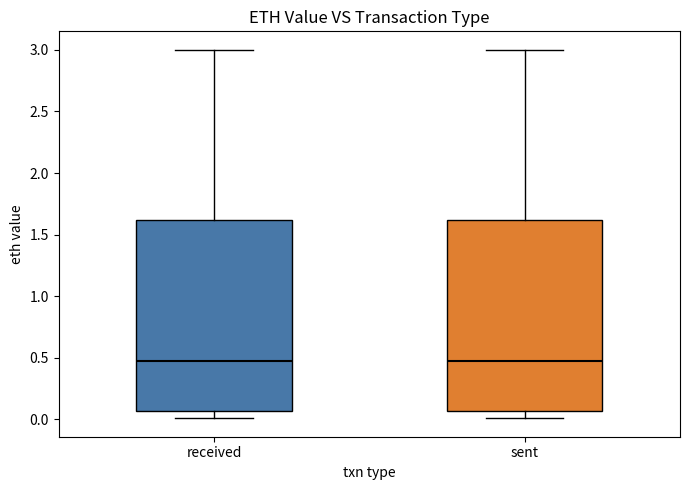

Reading left to right, read every box against the y-axis: the position of its median line, the range the box covers, and the ends of its whiskers. The values are not printed on the chart, so give them approximately, as read against the axis.

received: median 0.50, box 0.05 to 1.60, whiskers 0.00 to 3.00
sent: median 0.50, box 0.05 to 1.60, whiskers 0.00 to 3.00